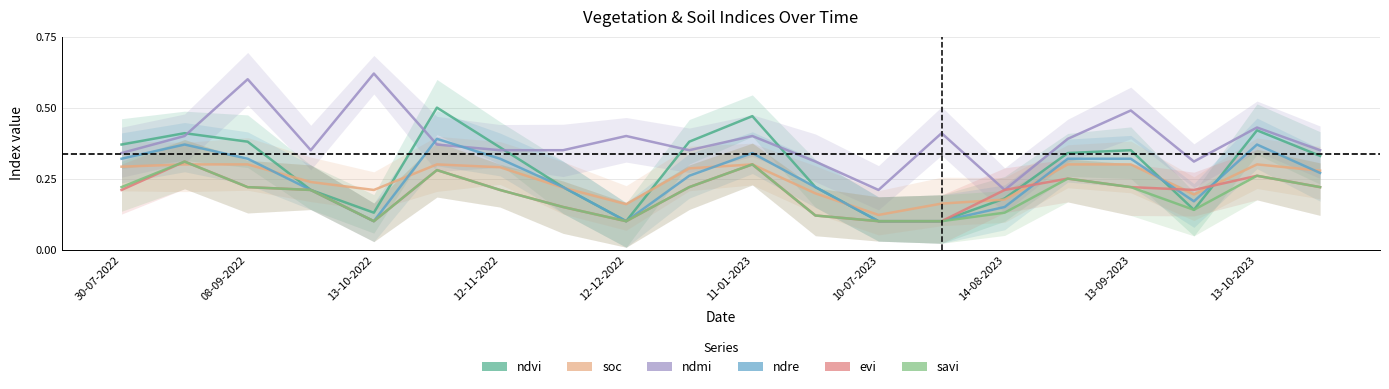

What is the label of the 17th point from the right?

12-11-2022